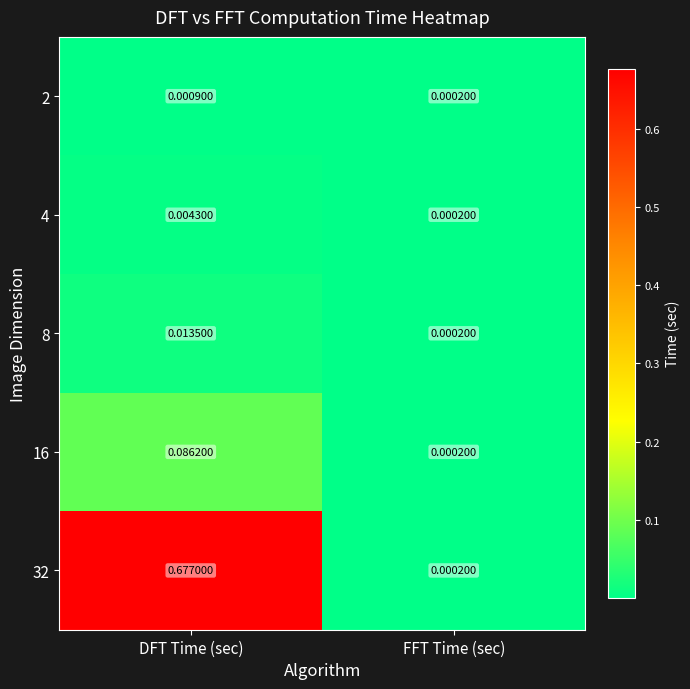

At which label is 8 closest to 0?

FFT Time (sec)